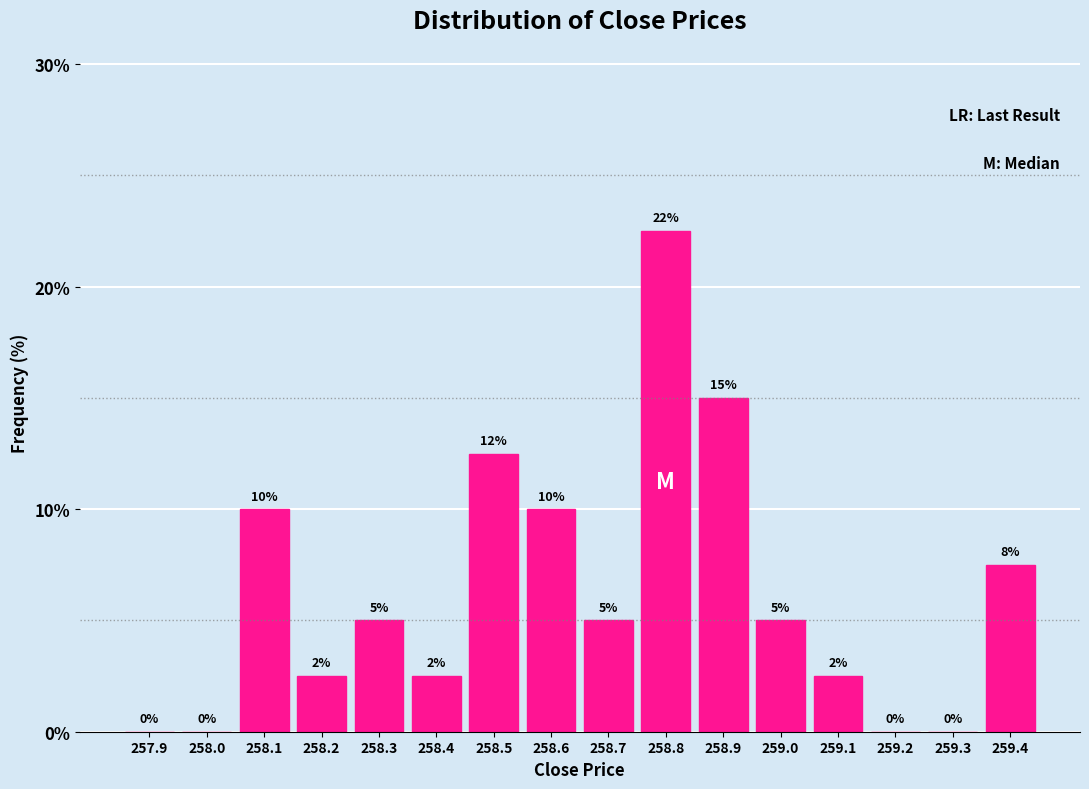

Where does the data first go above 5?

258.1